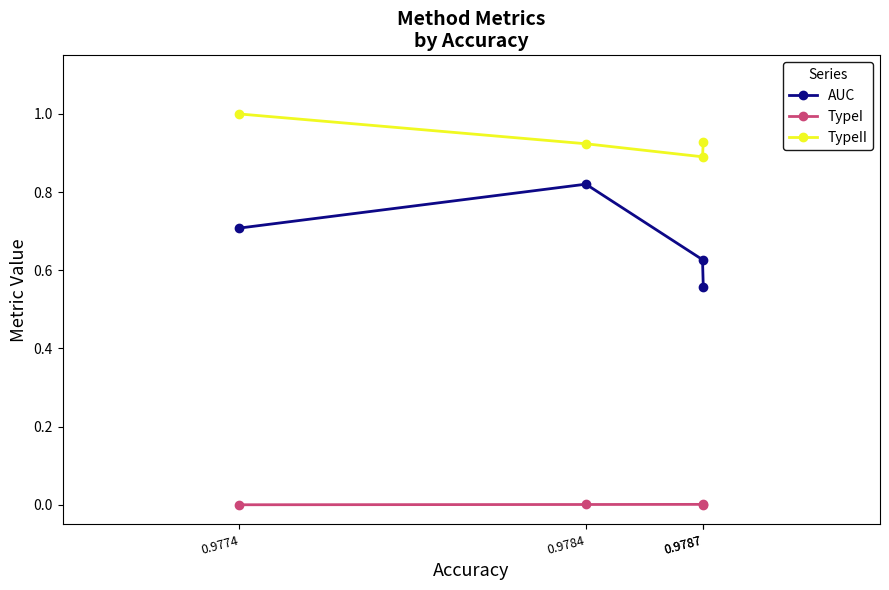

Which label corresponds to the smallest value in the chart?

0.9787